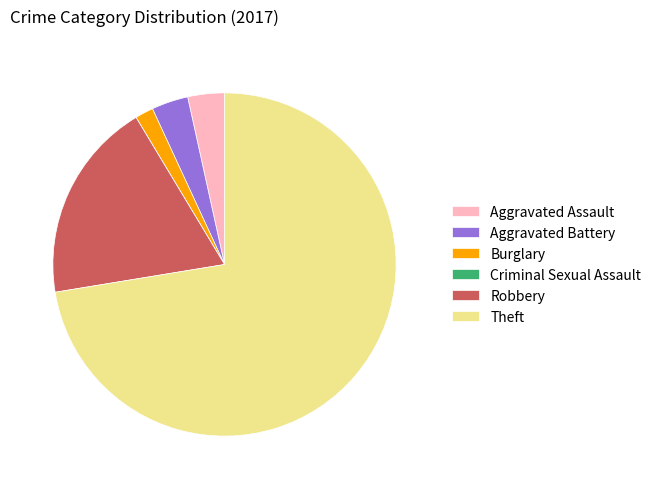

Is the sum of Aggravated Assault and Aggravated Battery greater than half?

No